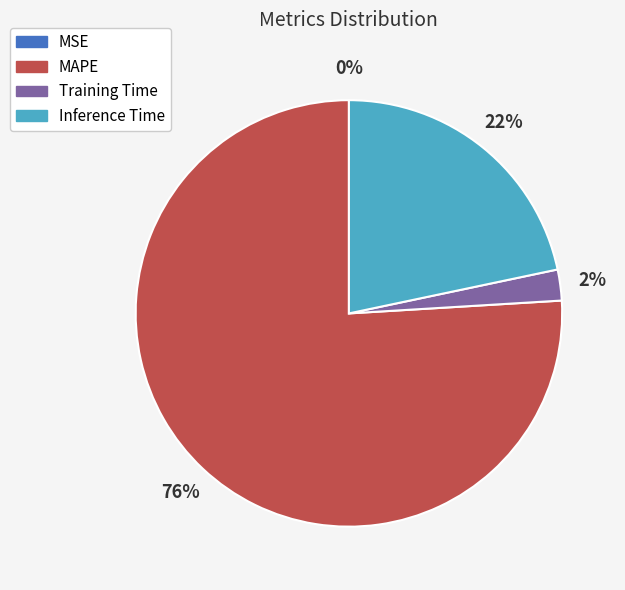

To the nearest percent, what is the average slice percentage?

25%